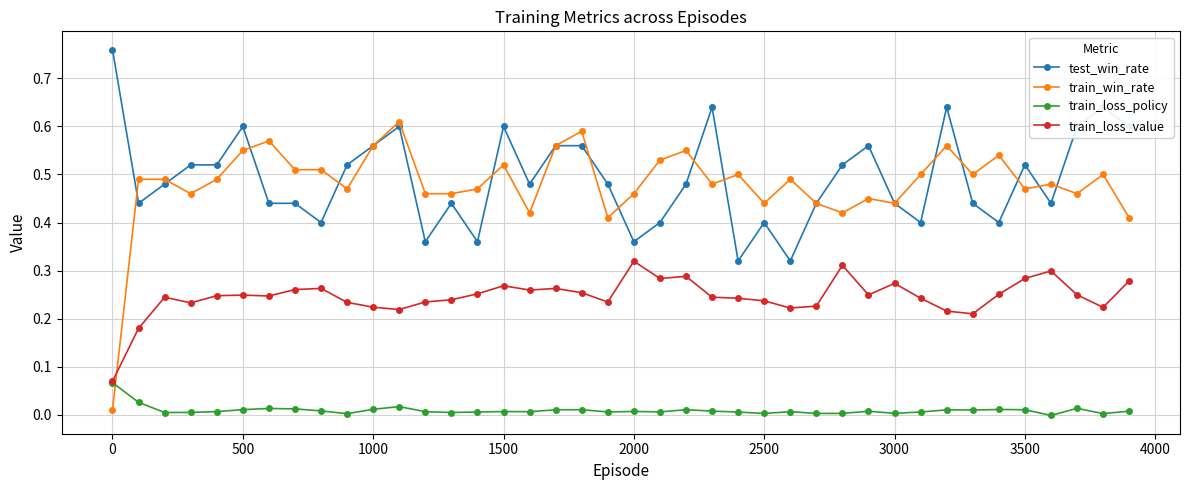

After their last crossing, which series has the higher values: train_win_rate or train_loss_value?

train_win_rate